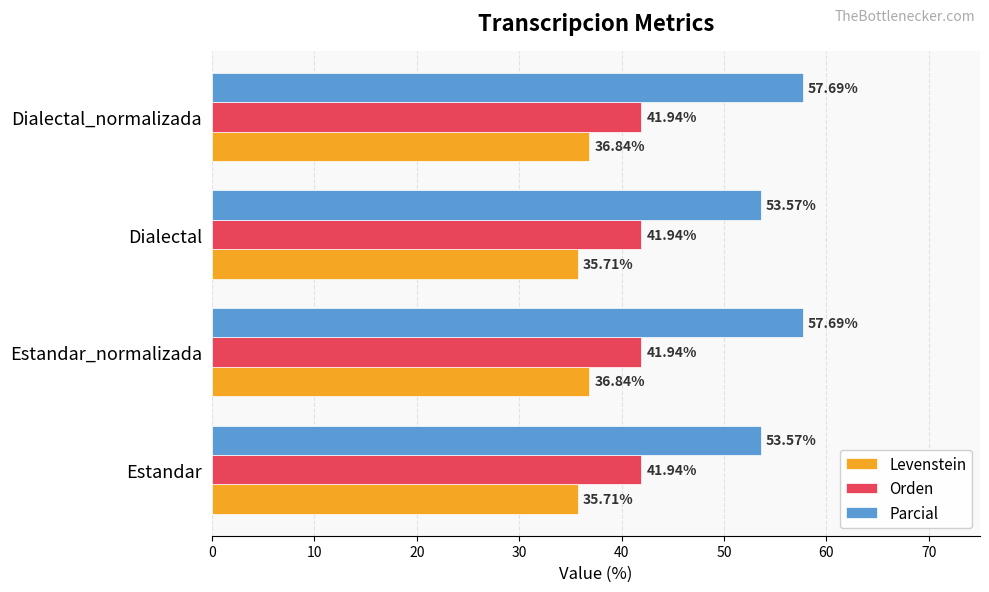

Rank the series at Estandar from lowest to highest value.

Levenstein, Orden, Parcial